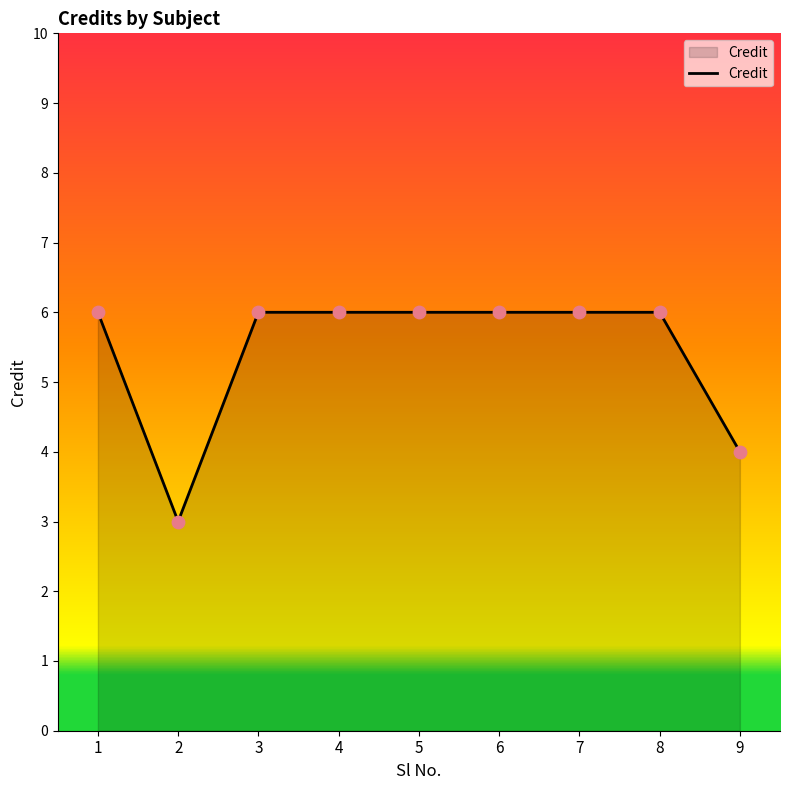

What is the ratio of the value at 2 to the value at 3?

0.5